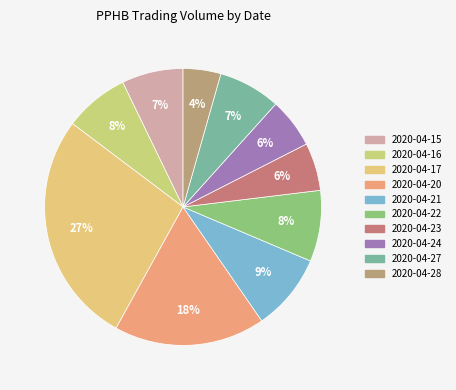

How many segments does this pie chart have?

10